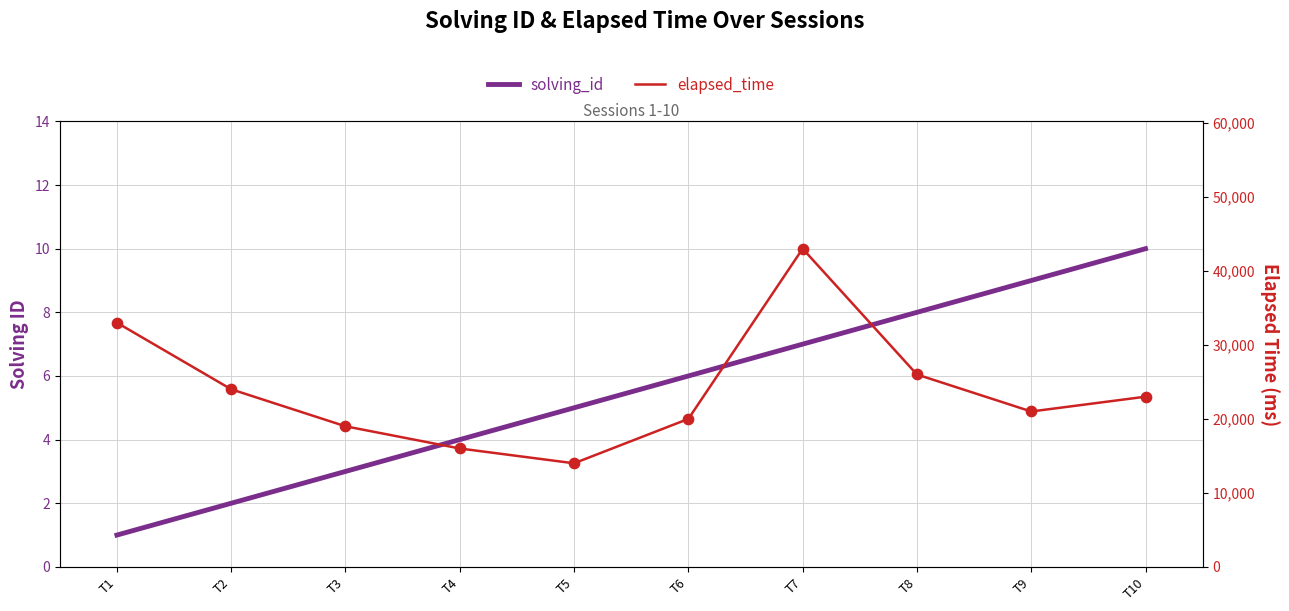

At which category is the sum across all series the highest?

T7